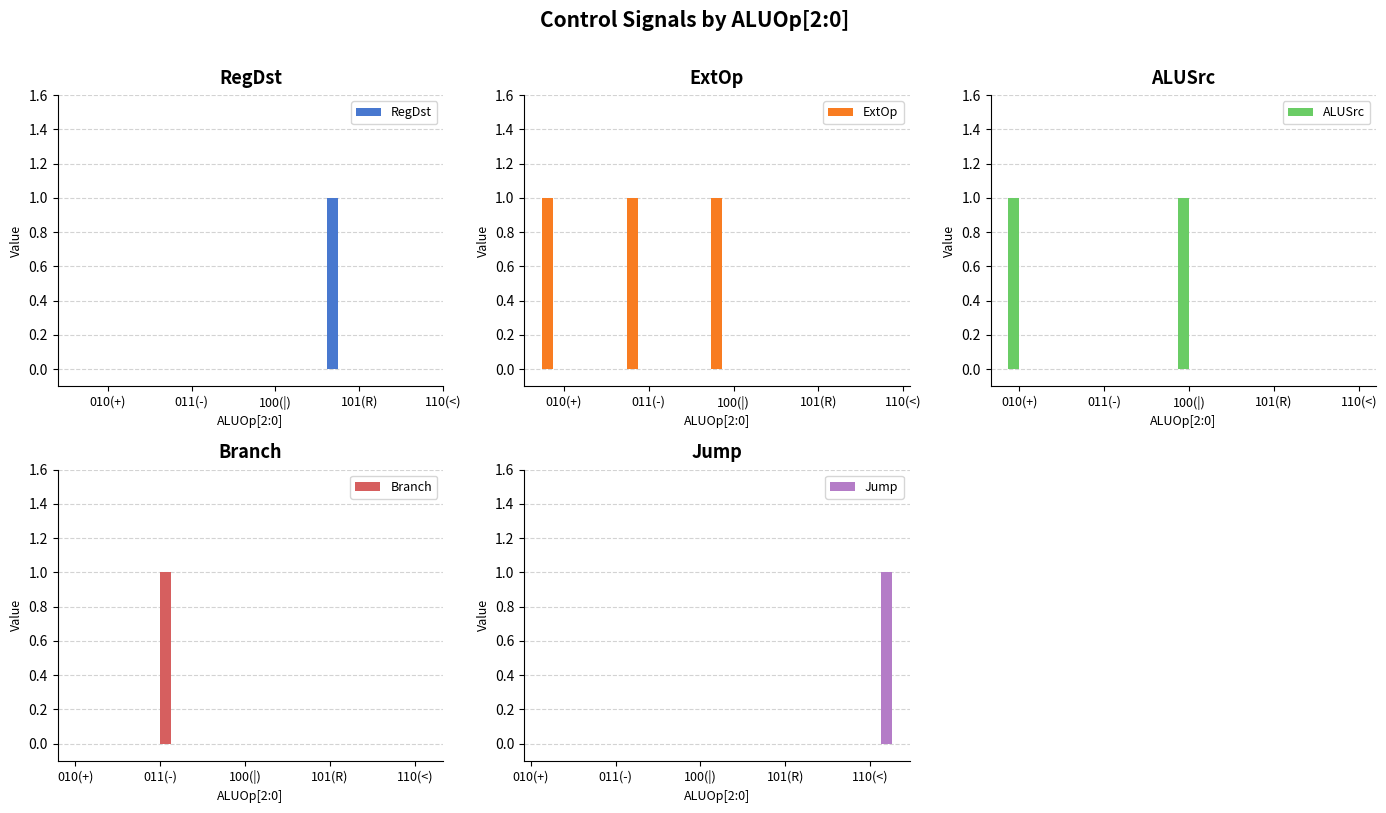

What is the greatest value displayed?

1